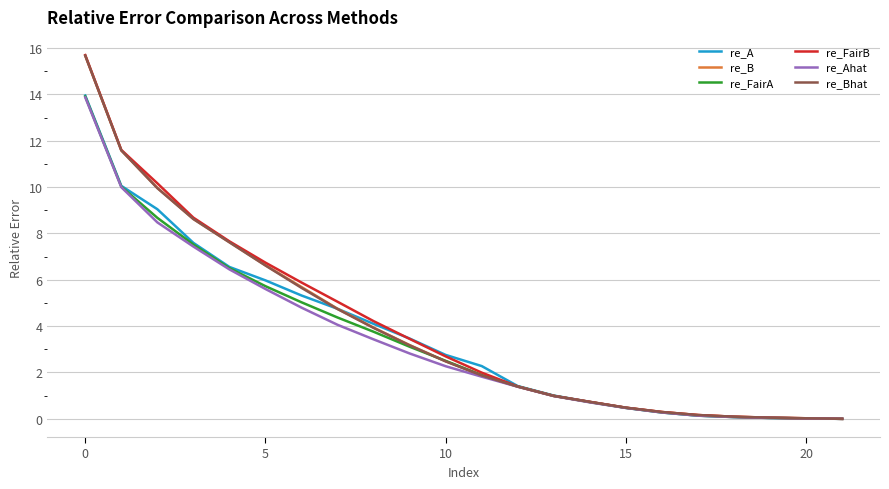

Which series has the widest spread of values?

re_FairB